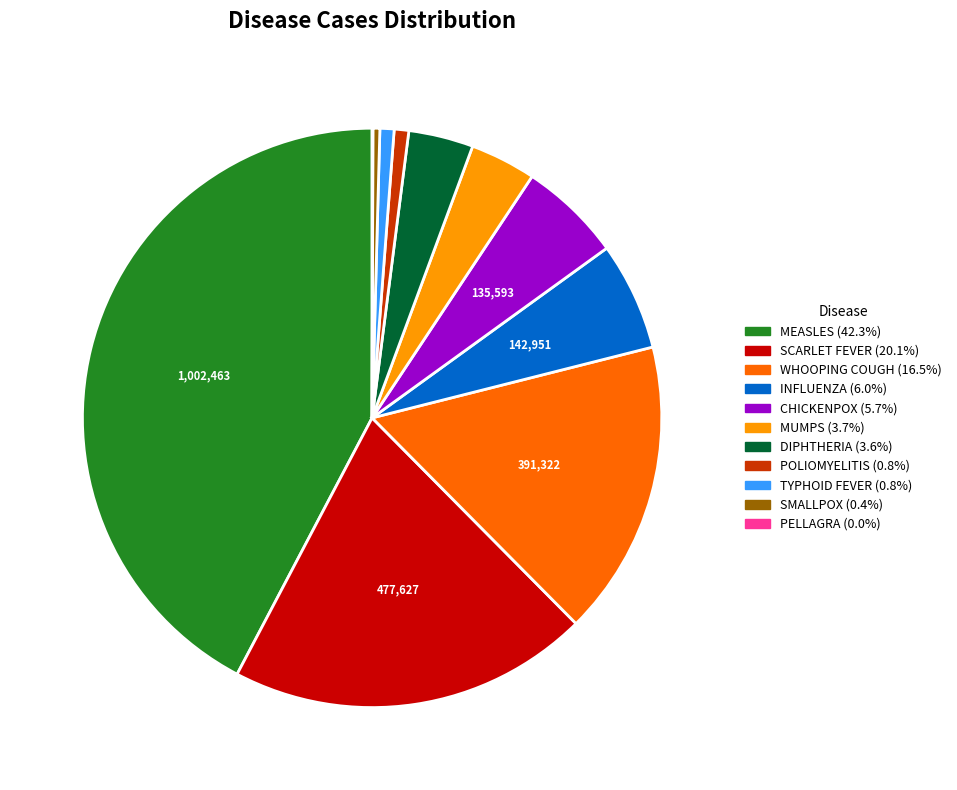

What is the largest slice in the pie chart?

MEASLES